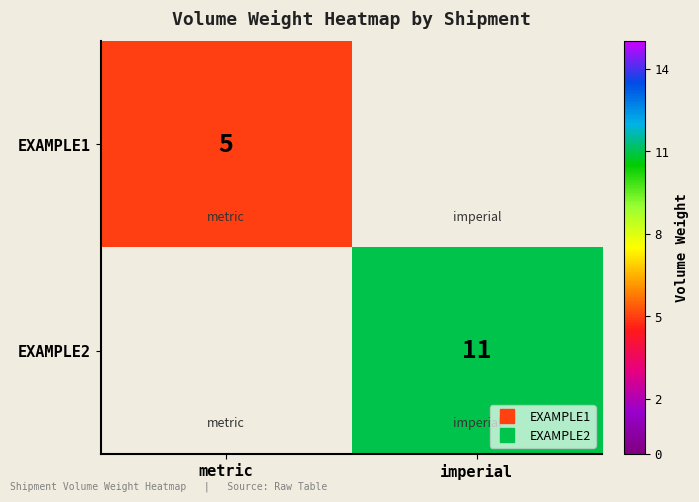

Rank the series by their average value, from highest to lowest.

EXAMPLE2, EXAMPLE1